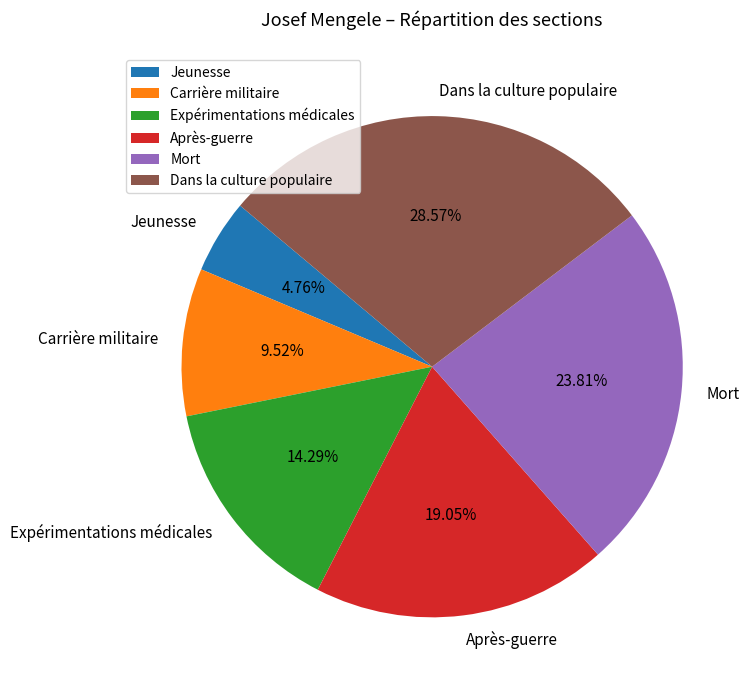

Is it true that Mort is 24% of the pie?

True